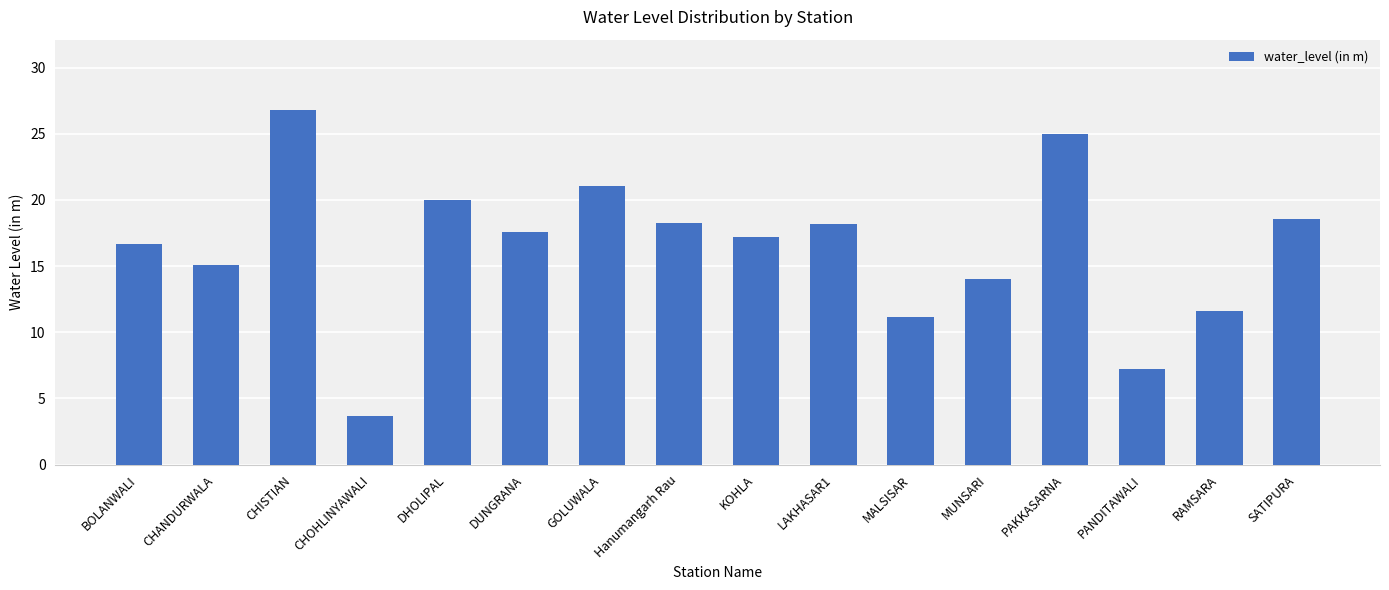

True or false: the data shows 18.6 at SATIPURA.

True